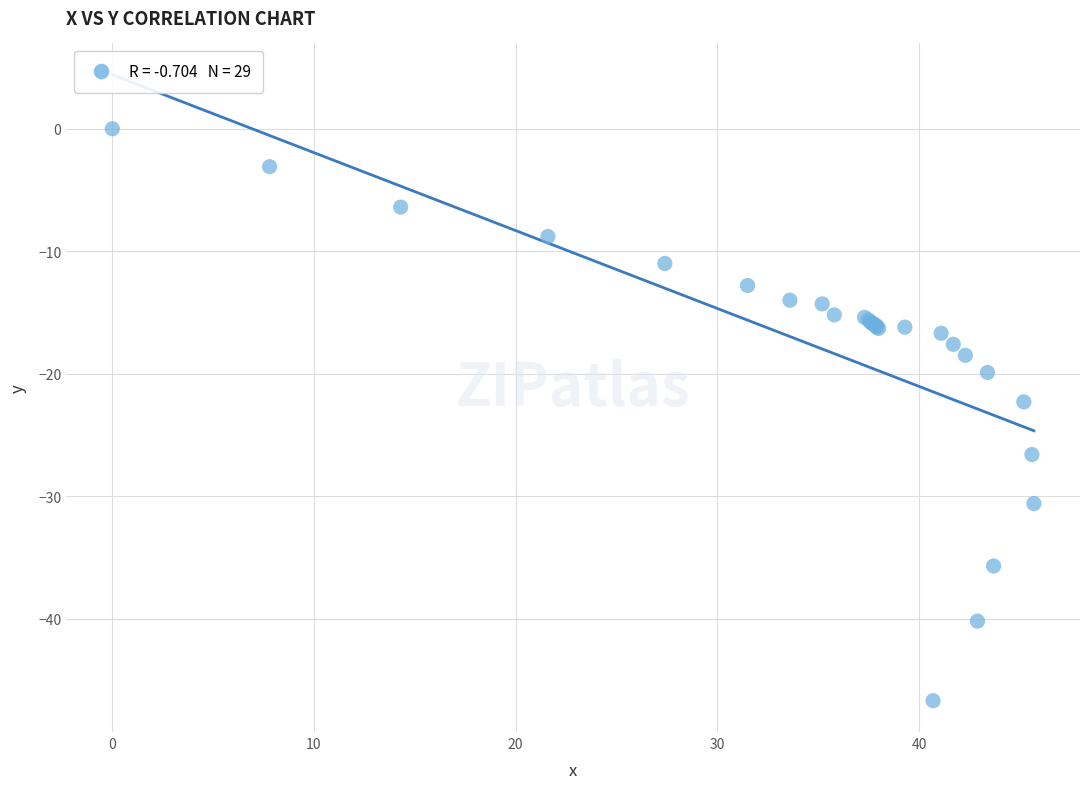

What Y value in the scatter plot is closest to -23?

-22.3